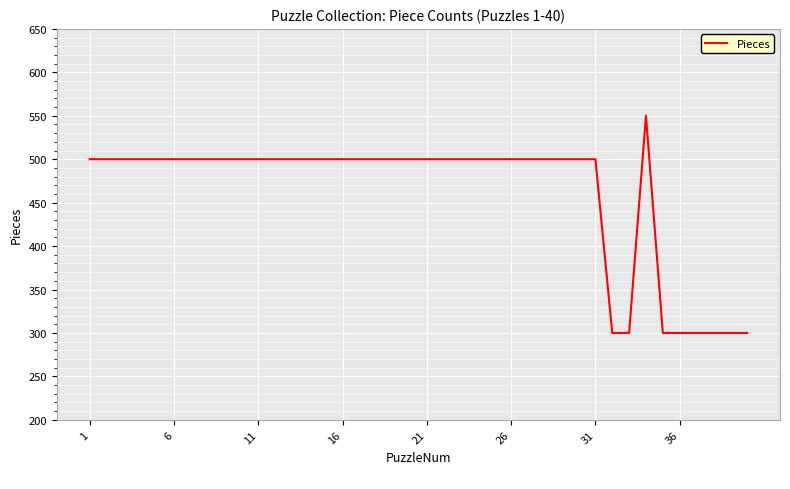

What is the maximum value shown in the chart?

550